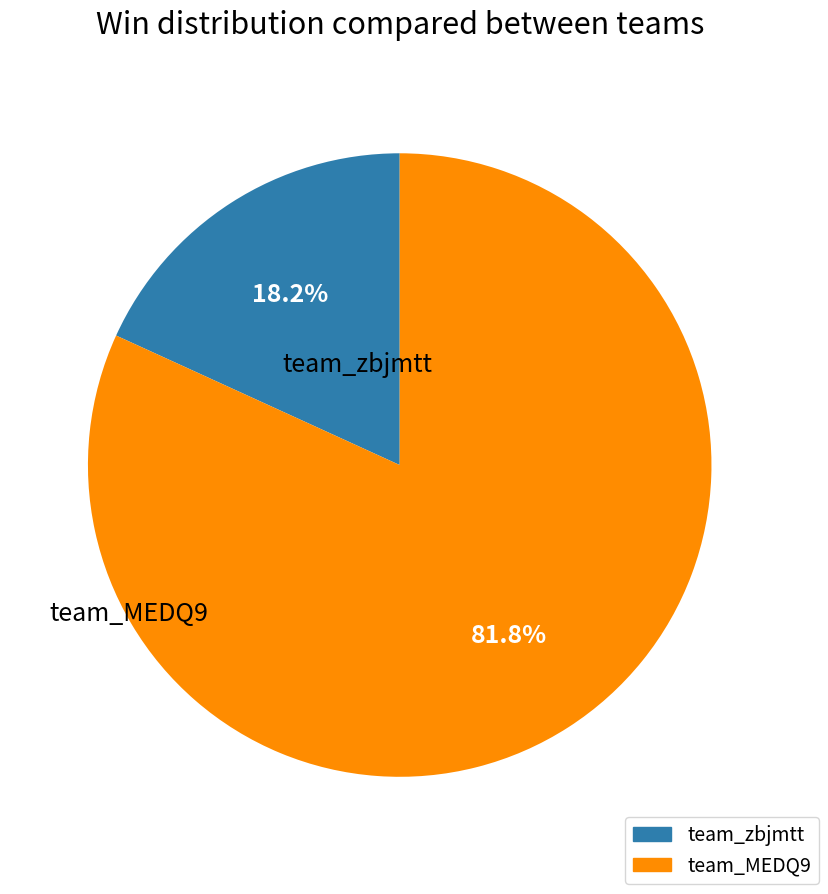

Count the number of slices in the pie.

2